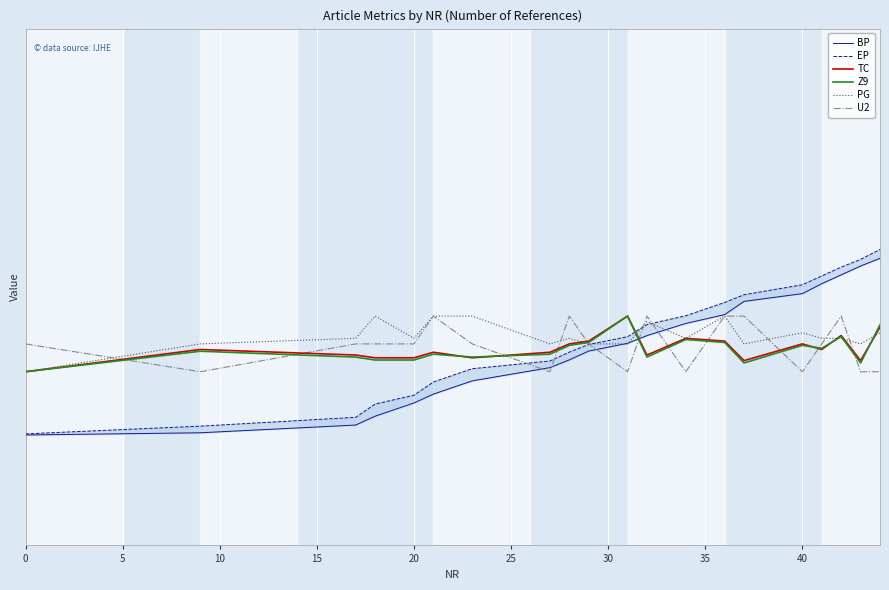

Between which two adjacent categories do TC and U2 first intersect?

0 and 5